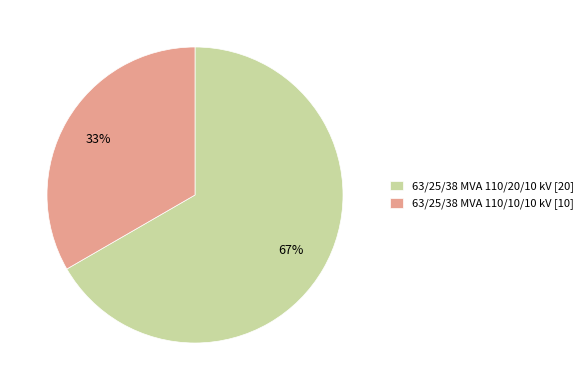

Which slice is the smallest?

63/25/38 MVA 110/10/10 kV